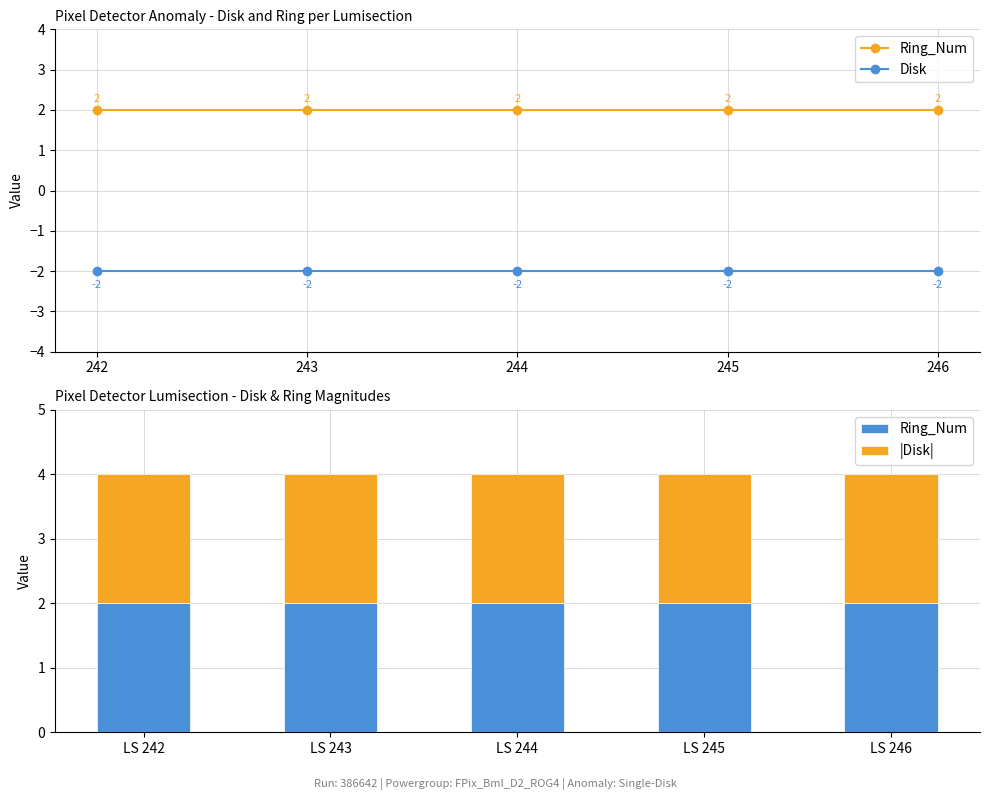

How many groups of bars are there?

5